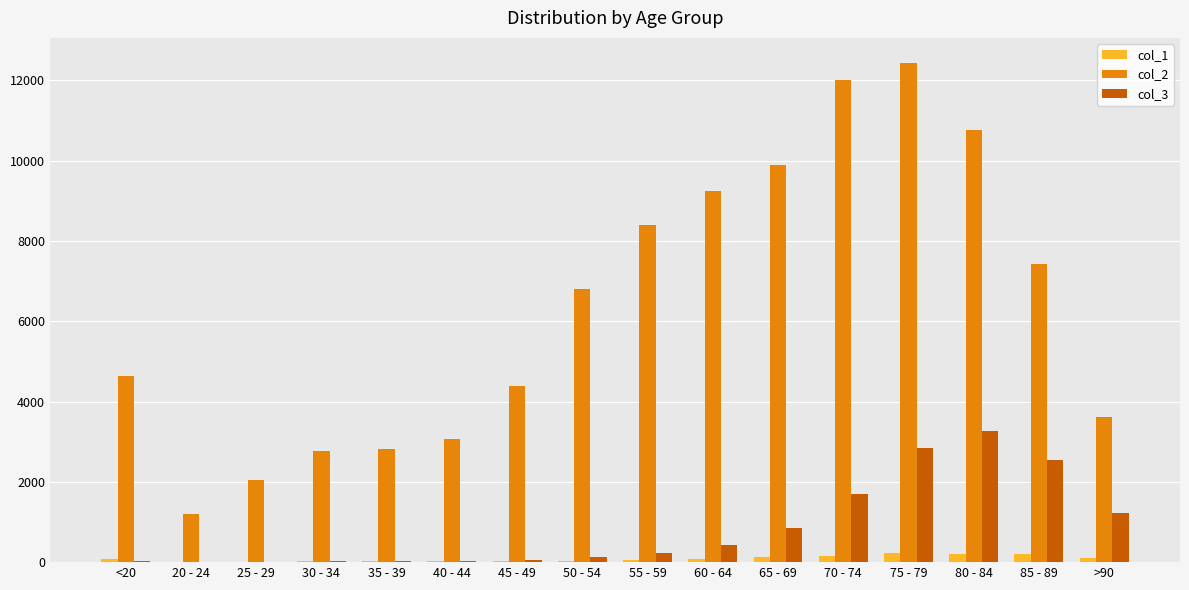

Which series has the largest total across all categories?

col_2